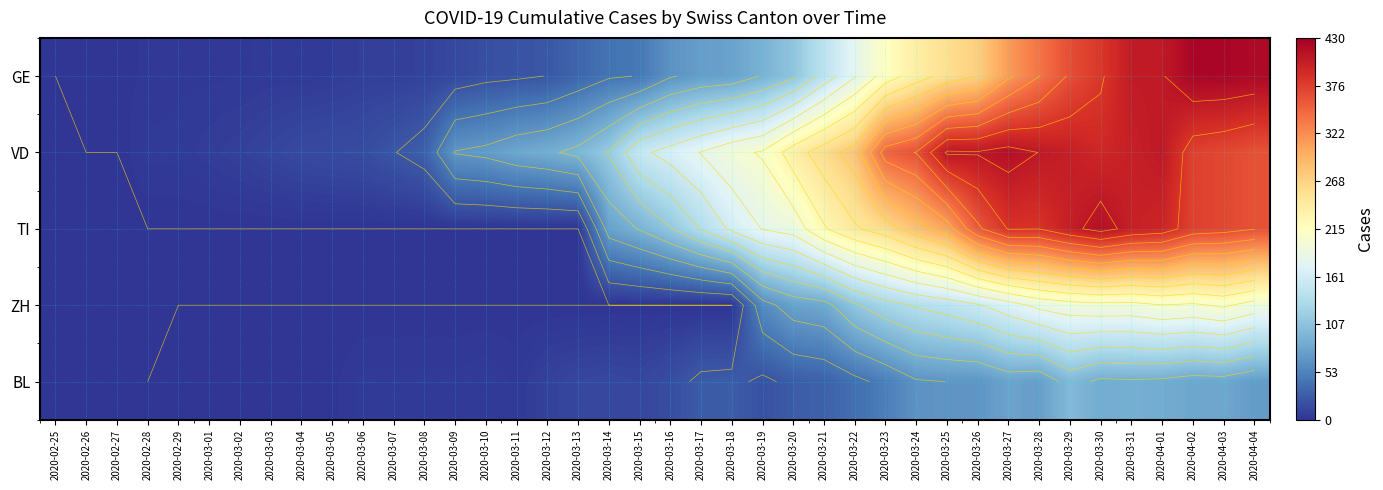

Is it true that ZH equals -136 at 2020-03-17?

False